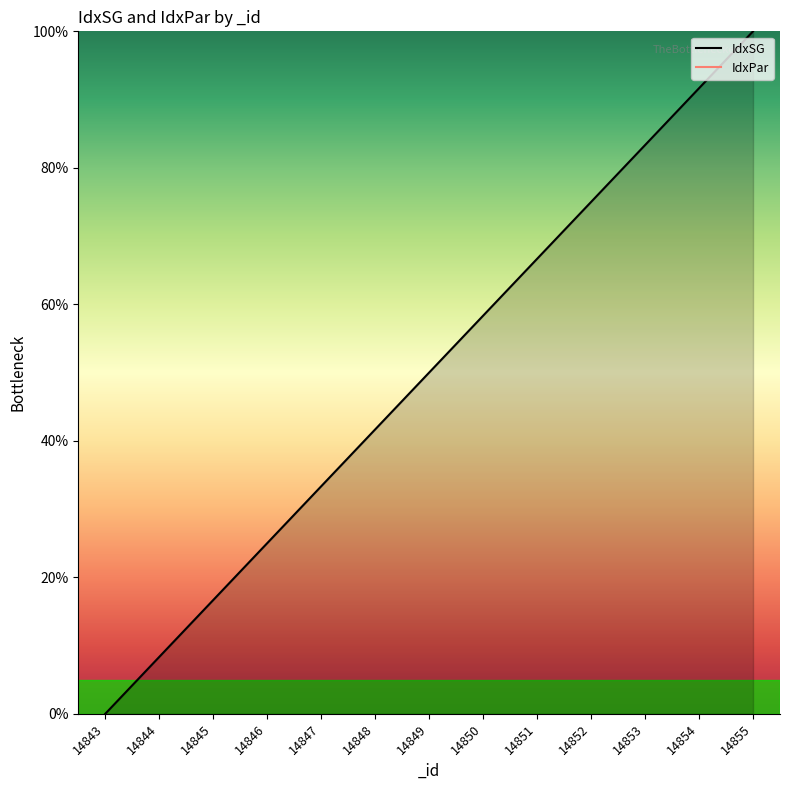

What is the average value?

50.0